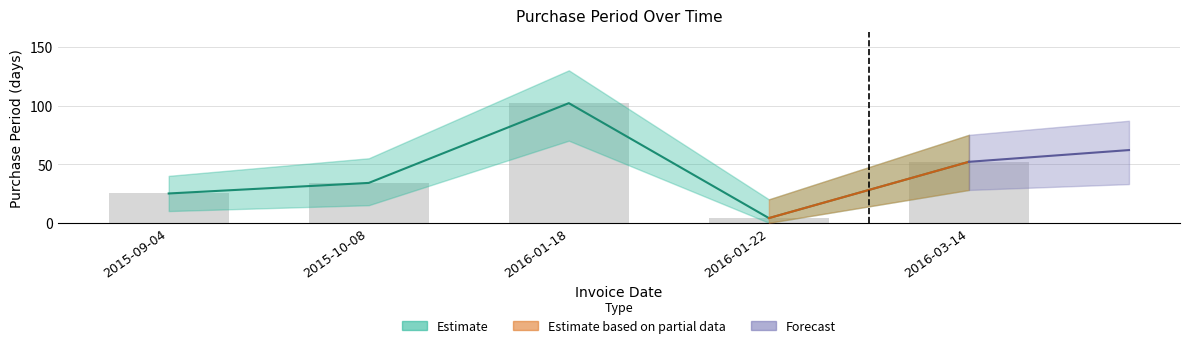

The chart shows a value of 50 at 2016-01-18. True or false?

False